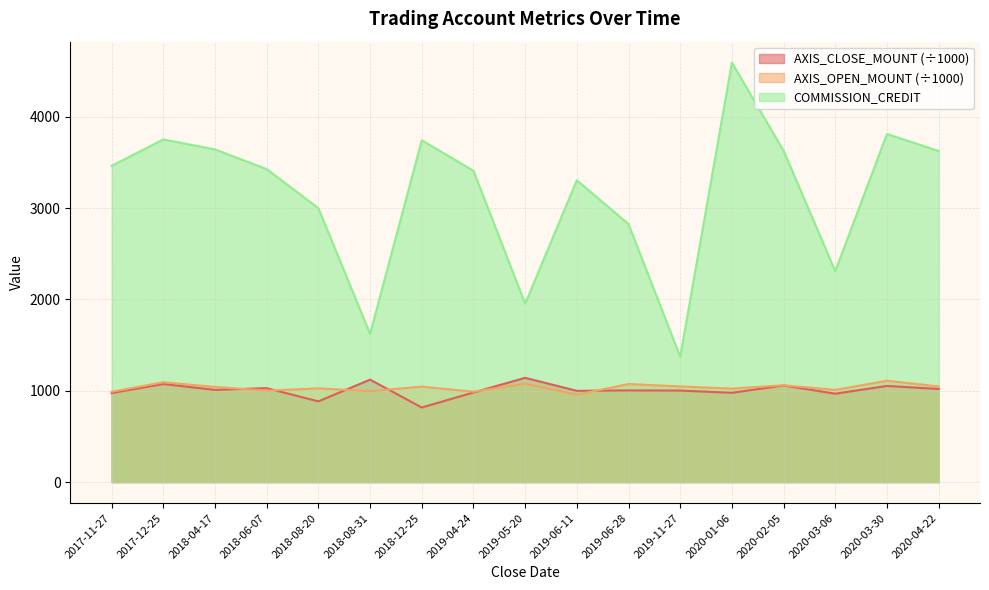

Rank the categories by COMMISSION_CREDIT value from highest to lowest.

2020-01-06, 2020-03-30, 2017-12-25, 2018-12-25, 2018-04-17, 2020-02-05, 2020-04-22, 2017-11-27, 2018-06-07, 2019-04-24, 2019-06-11, 2018-08-20, 2019-06-28, 2020-03-06, 2019-05-20, 2018-08-31, 2019-11-27